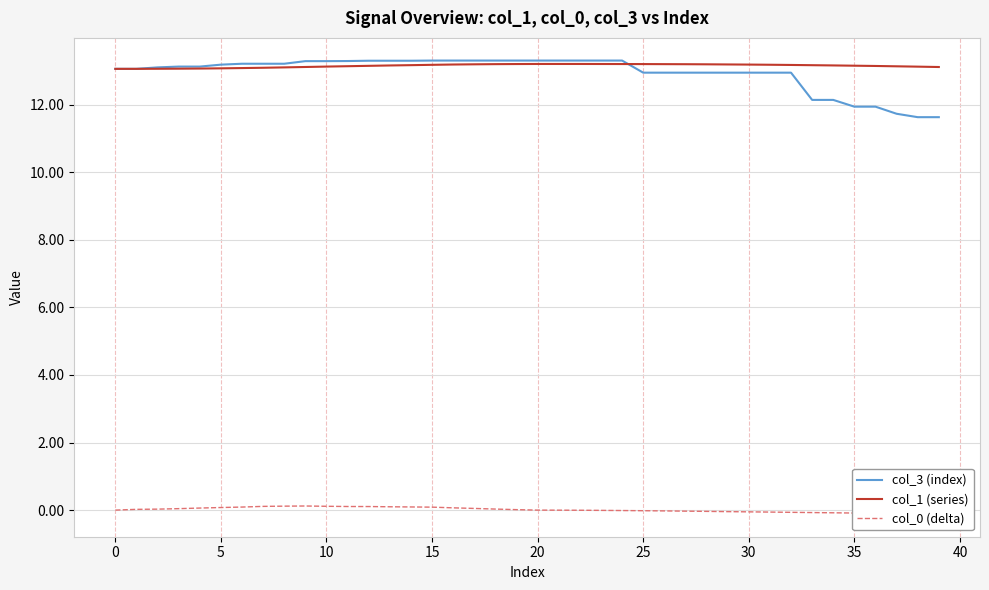

What is the difference between the maximum and second lowest values in the col_1 (series) series?

0.1